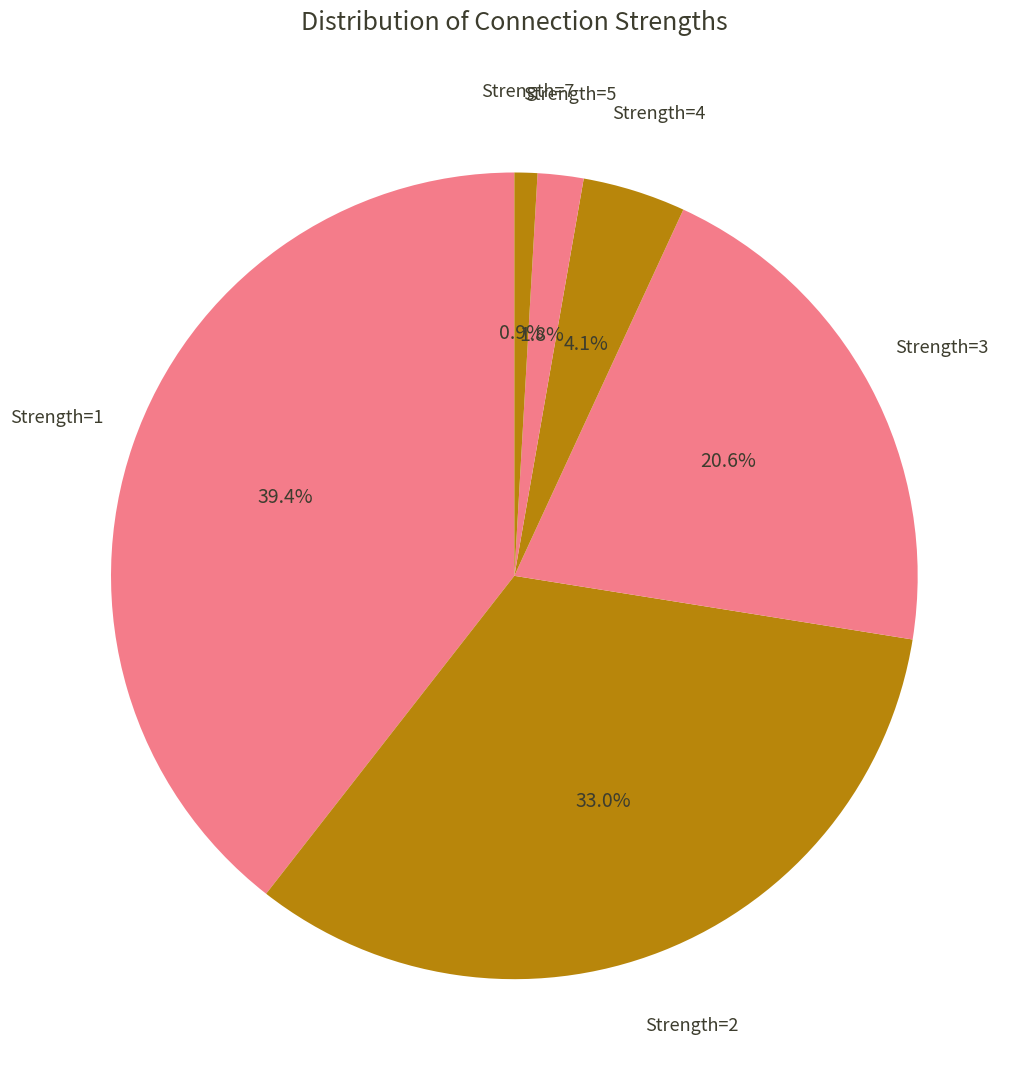

How many segments does this pie chart have?

6